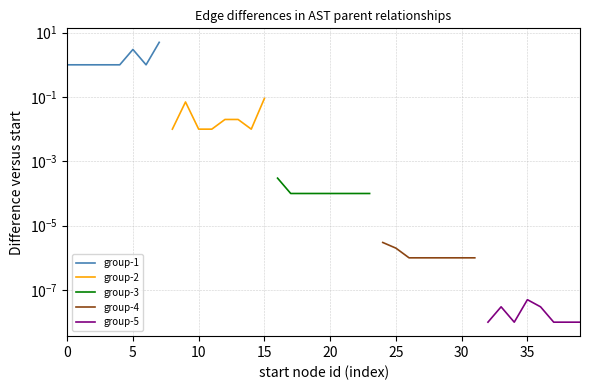

Which series has the widest spread of values?

group-1